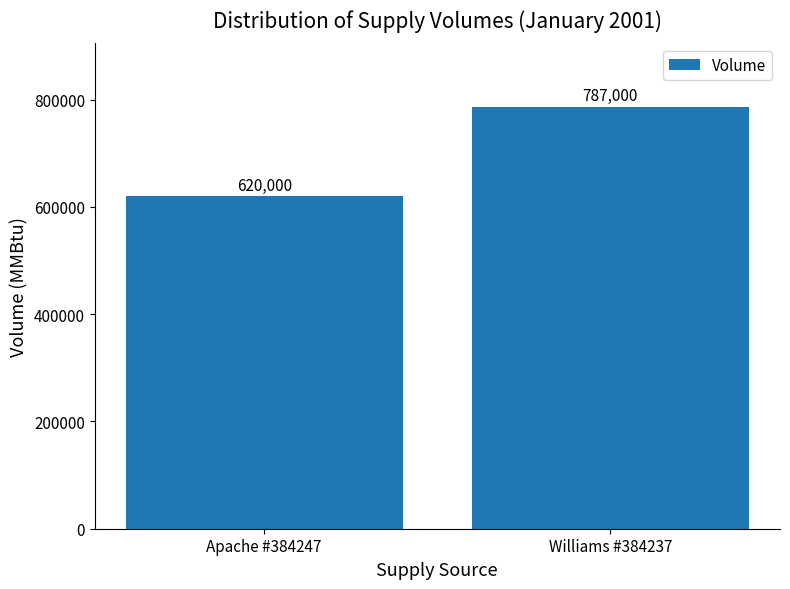

Reading left to right, what are all the values shown in this chart?

620000	787000